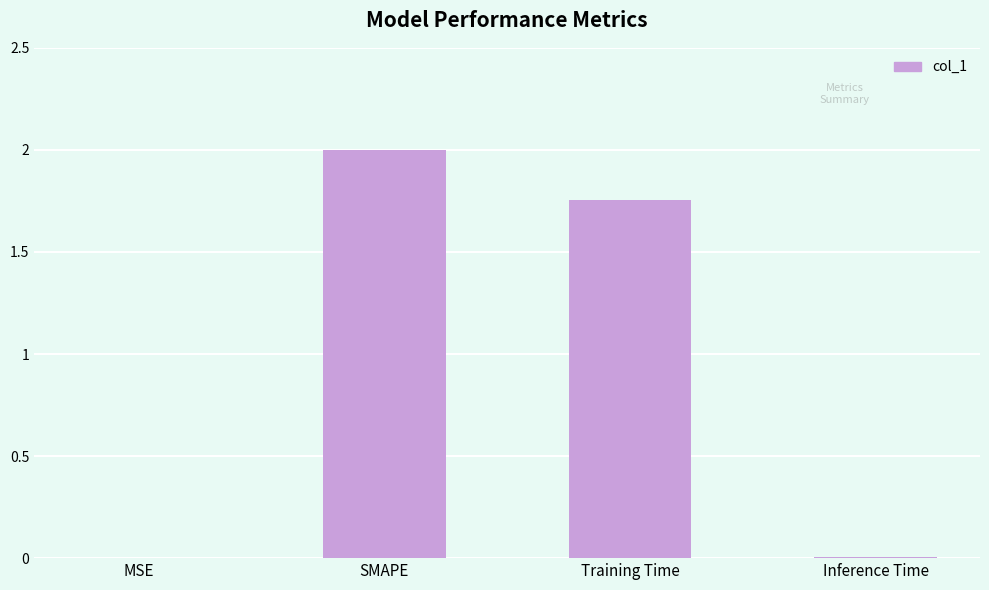

How many distinct data groups are displayed?

1